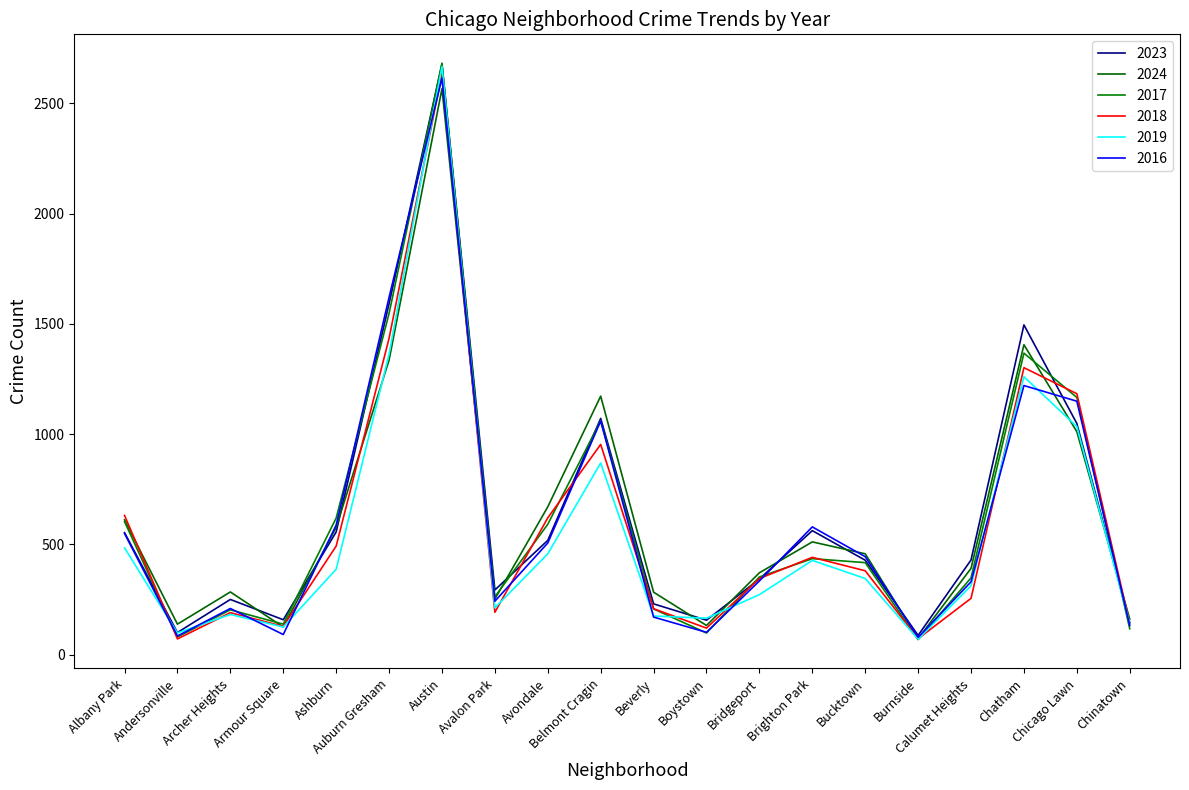

Reading left to right, list all the values displayed in this chart.

2023: Albany Park=553	Andersonville=100	Archer Heights=250	Armour Square=158	Ashburn=556	Auburn Gresham=1591	Austin=2678	Avalon Park=293	Avondale=518	Belmont Cragin=1071	Beverly=230	Boystown=156	Bridgeport=343	Brighton Park=562	Bucktown=428	Burnside=87	Calumet Heights=429	Chatham=1495	Chicago Lawn=1048	Chinatown=145
2024: Albany Park=611	Andersonville=138	Archer Heights=284	Armour Square=125	Ashburn=577	Auburn Gresham=1335	Austin=2566	Avalon Park=252	Avondale=670	Belmont Cragin=1172	Beverly=283	Boystown=132	Bridgeport=371	Brighton Park=511	Bucktown=457	Burnside=72	Calumet Heights=391	Chatham=1405	Chicago Lawn=1011	Chinatown=161
2017: Albany Park=603	Andersonville=80	Archer Heights=203	Armour Square=138	Ashburn=619	Auburn Gresham=1547	Austin=2682	Avalon Park=262	Avondale=591	Belmont Cragin=1061	Beverly=207	Boystown=98	Bridgeport=352	Brighton Park=435	Bucktown=417	Burnside=68	Calumet Heights=348	Chatham=1367	Chicago Lawn=1166	Chinatown=117
2018: Albany Park=631	Andersonville=71	Archer Heights=190	Armour Square=128	Ashburn=492	Auburn Gresham=1434	Austin=2635	Avalon Park=192	Avondale=620	Belmont Cragin=953	Beverly=208	Boystown=120	Bridgeport=345	Brighton Park=441	Bucktown=380	Burnside=72	Calumet Heights=255	Chatham=1301	Chicago Lawn=1183	Chinatown=141
2019: Albany Park=484	Andersonville=98	Archer Heights=182	Armour Square=125	Ashburn=387	Auburn Gresham=1363	Austin=2667	Avalon Park=212	Avondale=457	Belmont Cragin=869	Beverly=175	Boystown=165	Bridgeport=272	Brighton Park=427	Bucktown=345	Burnside=70	Calumet Heights=312	Chatham=1260	Chicago Lawn=1034	Chinatown=141
2016: Albany Park=549	Andersonville=84	Archer Heights=209	Armour Square=91	Ashburn=587	Auburn Gresham=1620	Austin=2614	Avalon Park=242	Avondale=506	Belmont Cragin=1059	Beverly=170	Boystown=101	Bridgeport=334	Brighton Park=579	Bucktown=444	Burnside=78	Calumet Heights=330	Chatham=1220	Chicago Lawn=1149	Chinatown=132